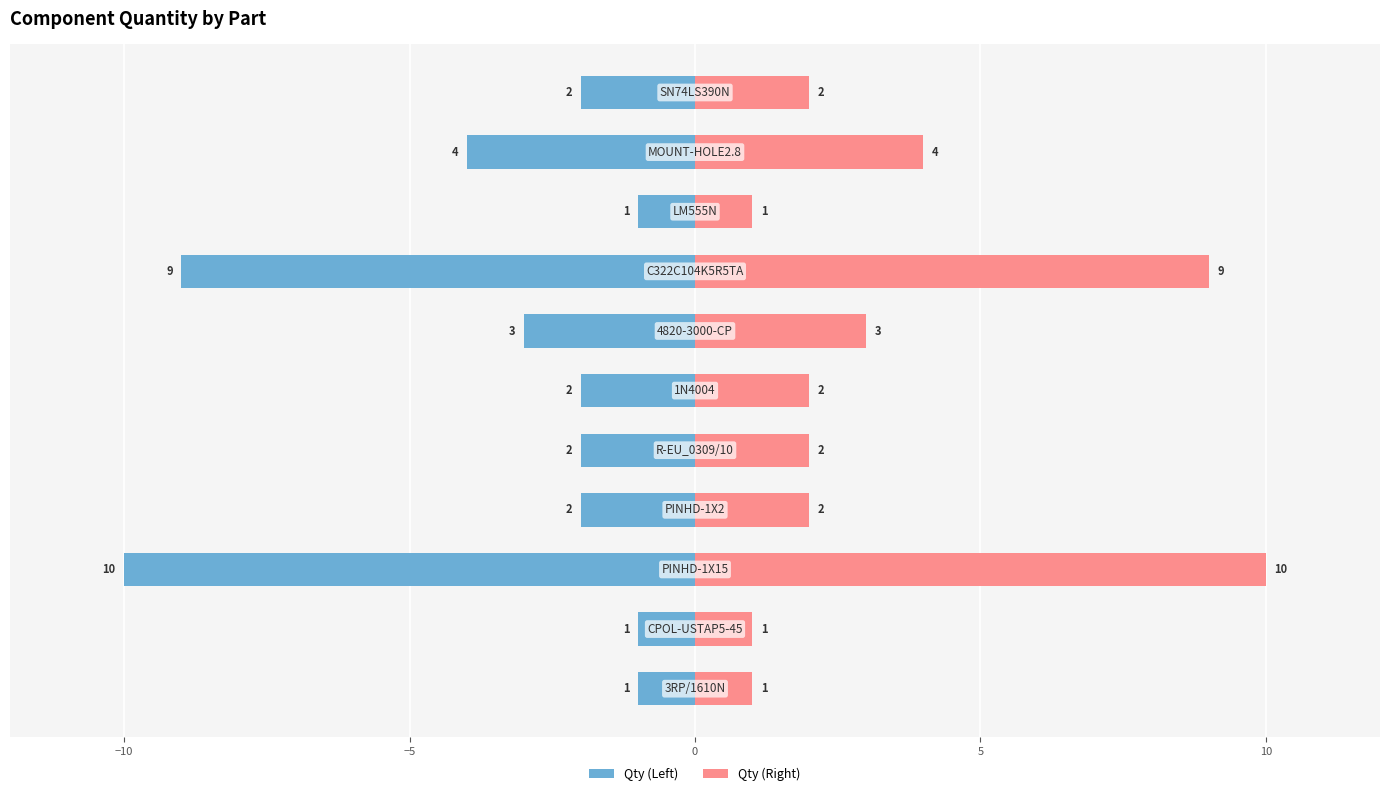

Count the Qty values in the range -4 to -1.

9